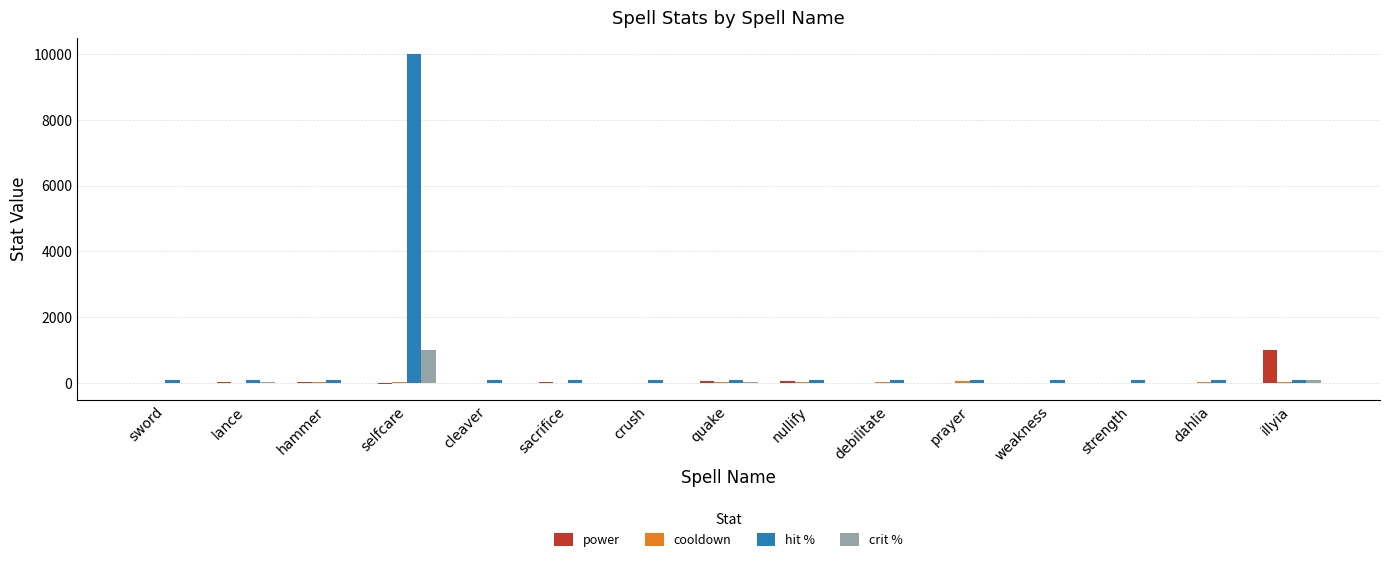

Which series has the largest total across all categories?

hit %